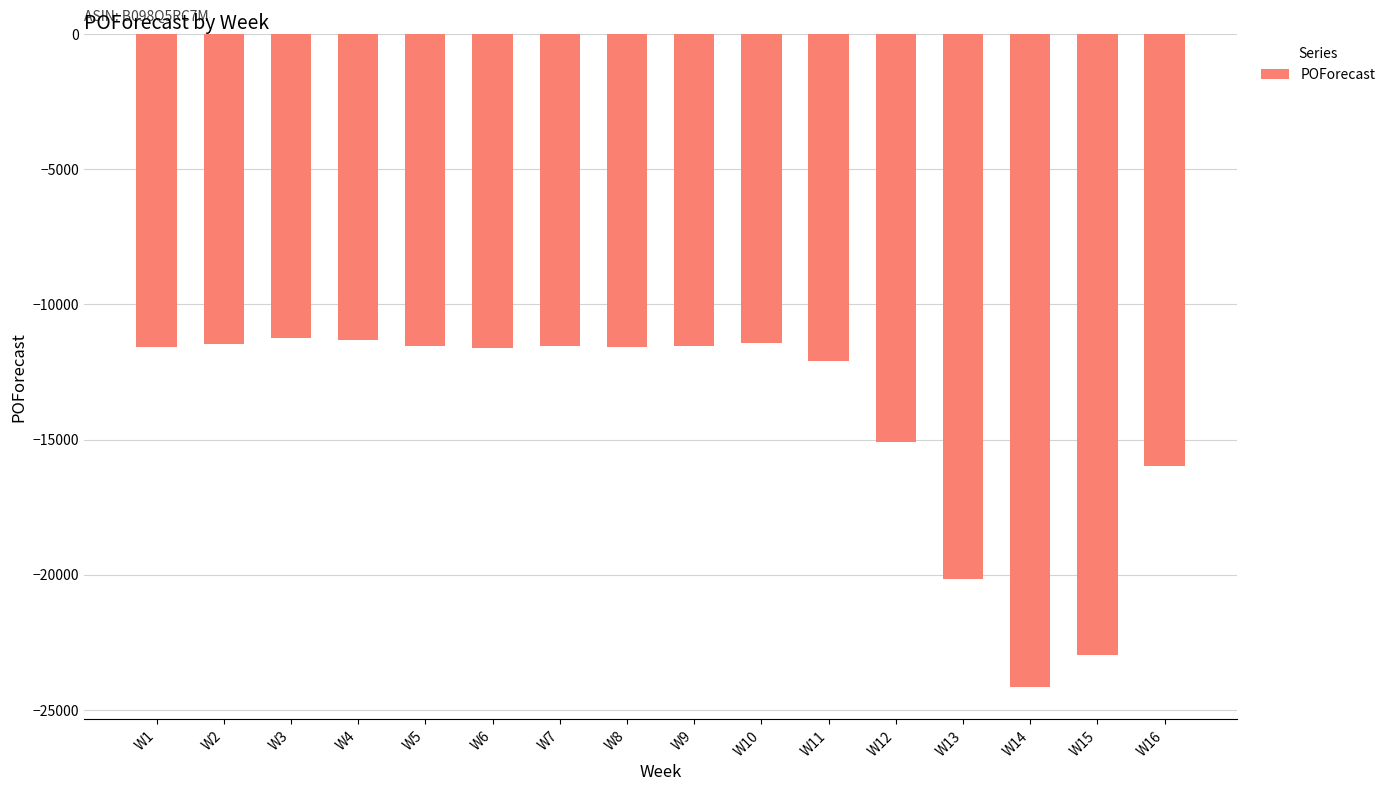

What is the difference between the values at W1 and W14?

12577